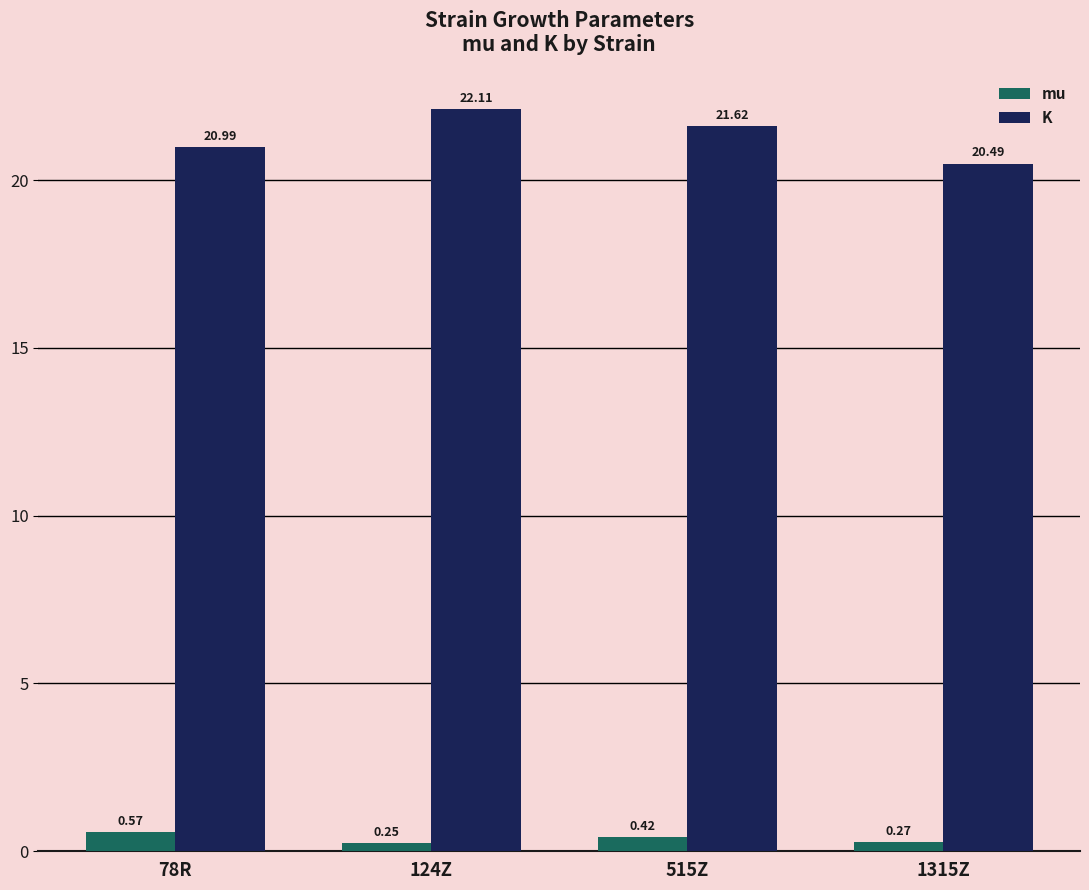

What is the label of the 1st bar from the right?

1315Z